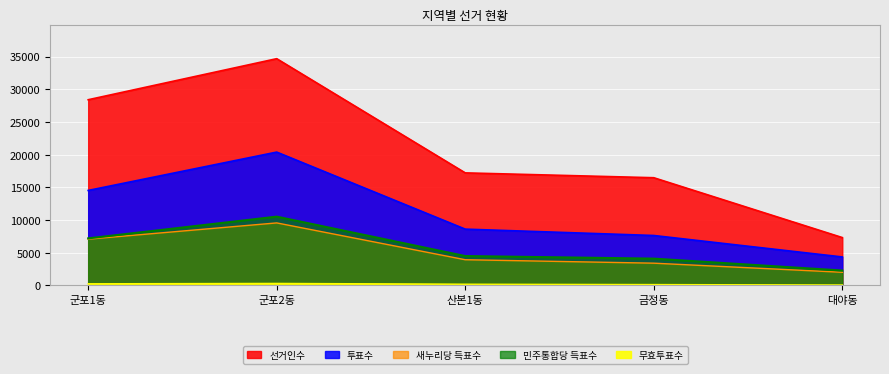

What is the sum of all 무효투표수 values?

950